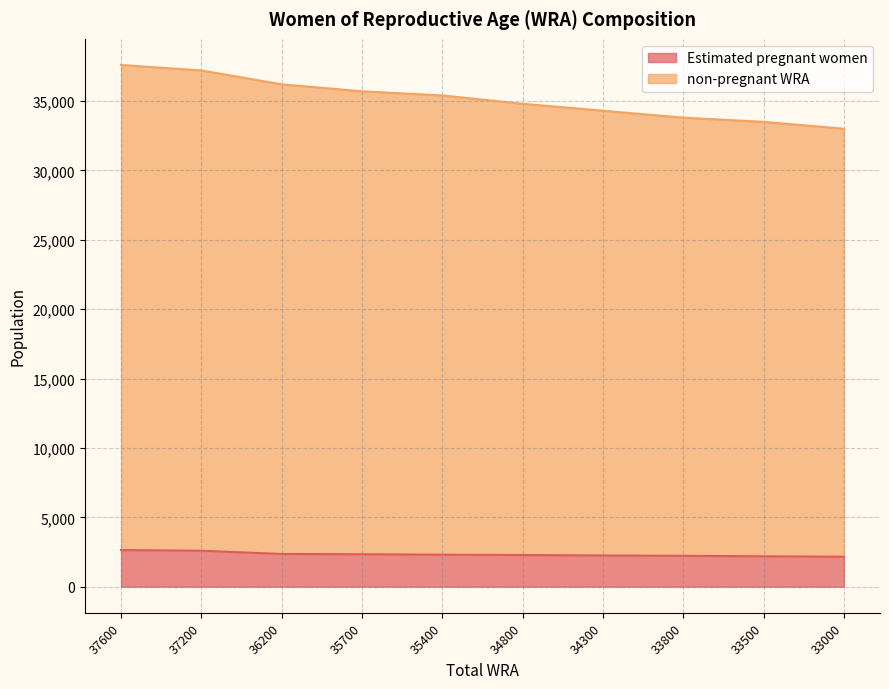

The value of non-pregnant WRA at 34800 is 61295.9. True or false?

False